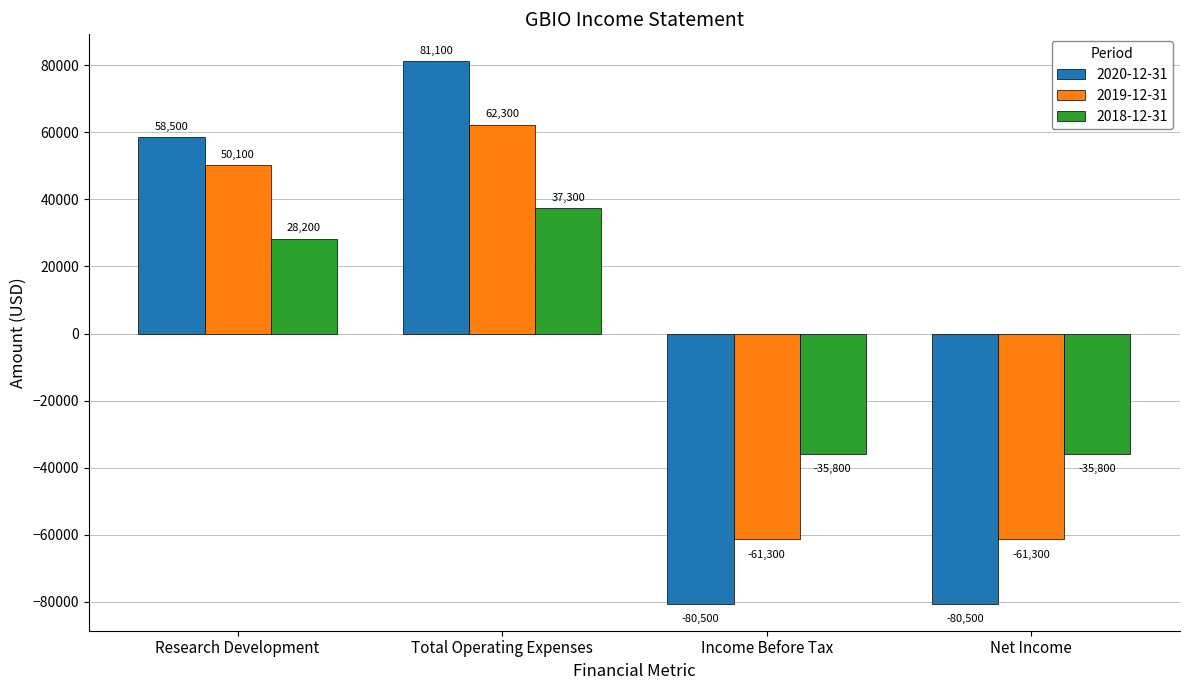

Which series has the largest range (max minus min)?

2020-12-31